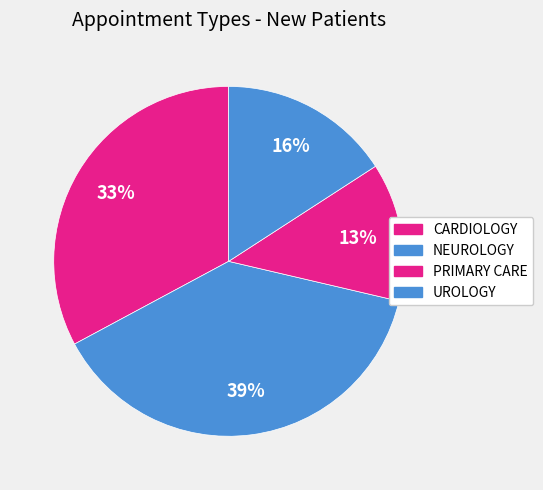

Does PRIMARY CARE account for over 50% of the chart?

No